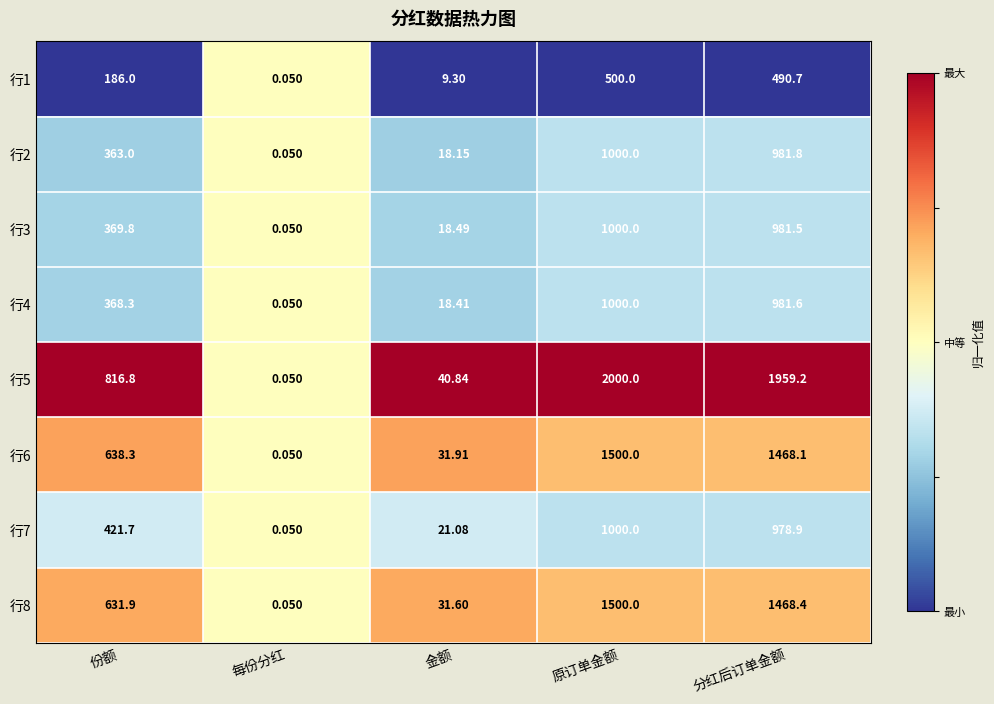

Which category has the highest value in the 行4 series?

原订单金额